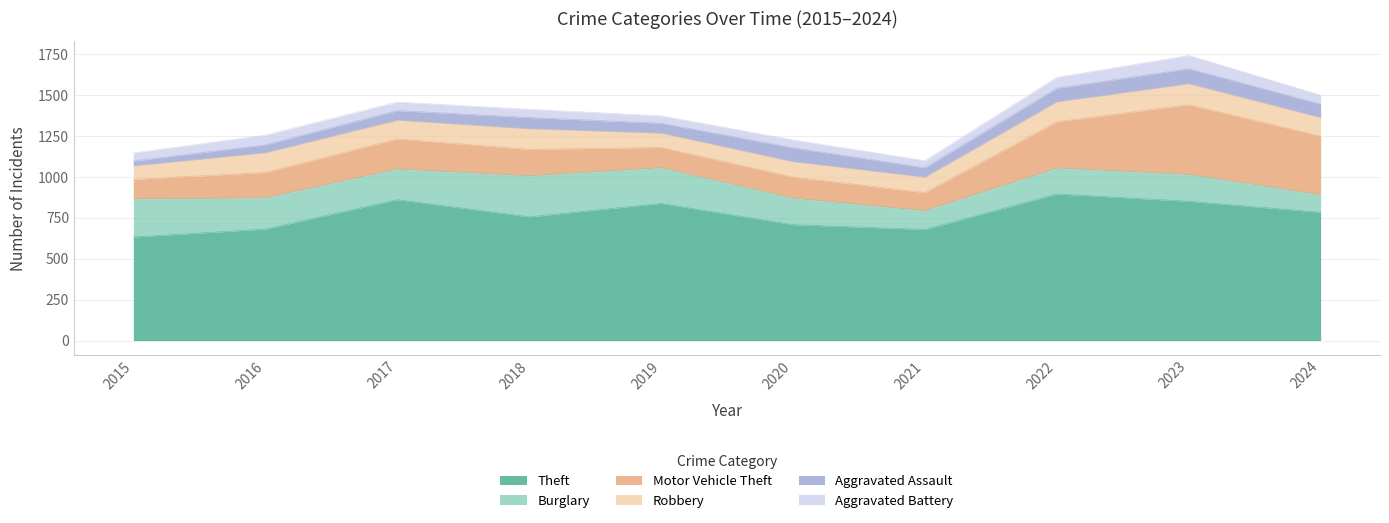

Reading left to right, transcribe all the data shown in this chart.

Theft: 633	681	861	756	838	708	679	896	851	784
Burglary: 232	191	187	251	218	162	115	158	164	107
Motor Vehicle Theft: 120	155	184	161	124	129	110	283	426	358
Robbery: 82	120	114	126	87	94	94	121	128	113
Aggravated Assault: 30	49	59	69	61	85	58	84	92	82
Aggravated Battery: 49	59	52	50	45	48	43	66	81	55